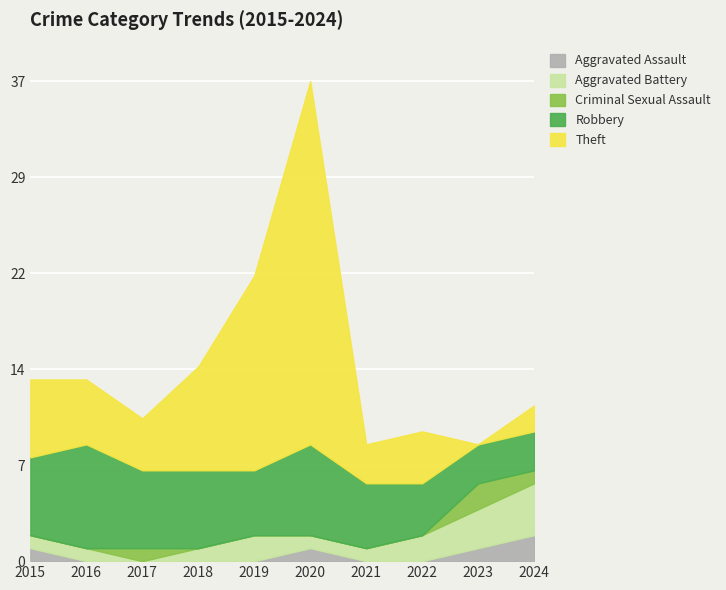

Count the number of data series in this chart.

5